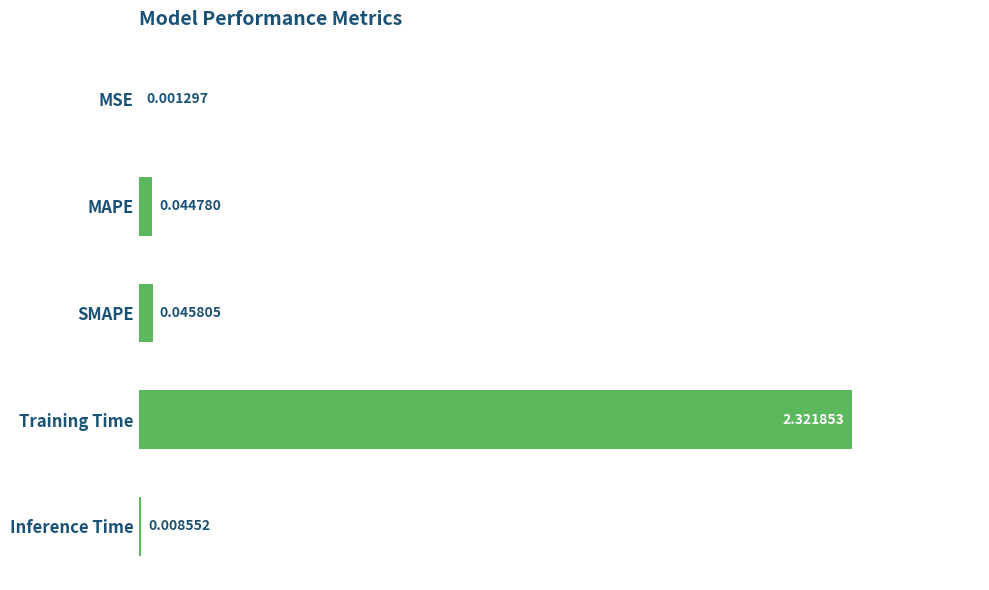

Are the bars grouped side by side (vs. stacked)?

No